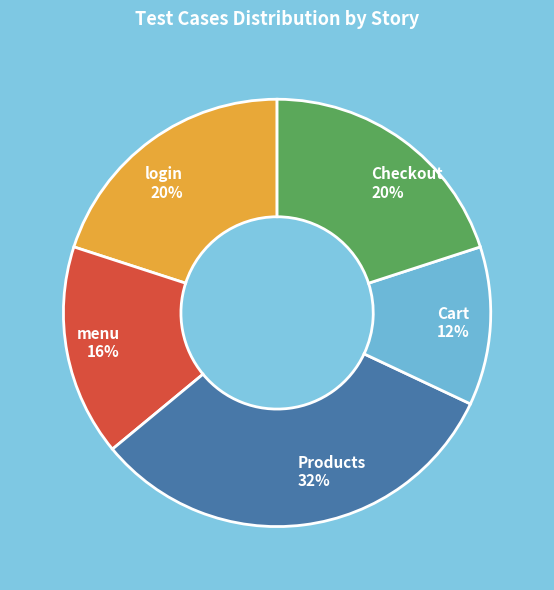

Is it true that login is 26% of the pie?

False